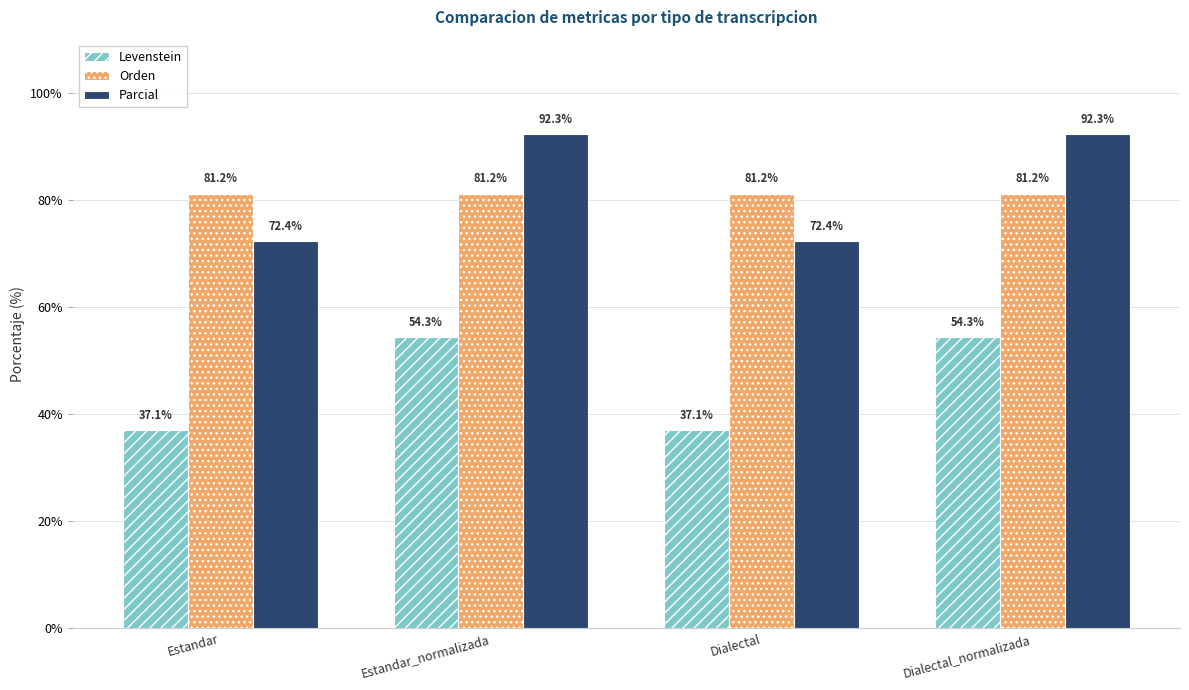

Where does the Levenstein series first go above 54?

Estandar_normalizada